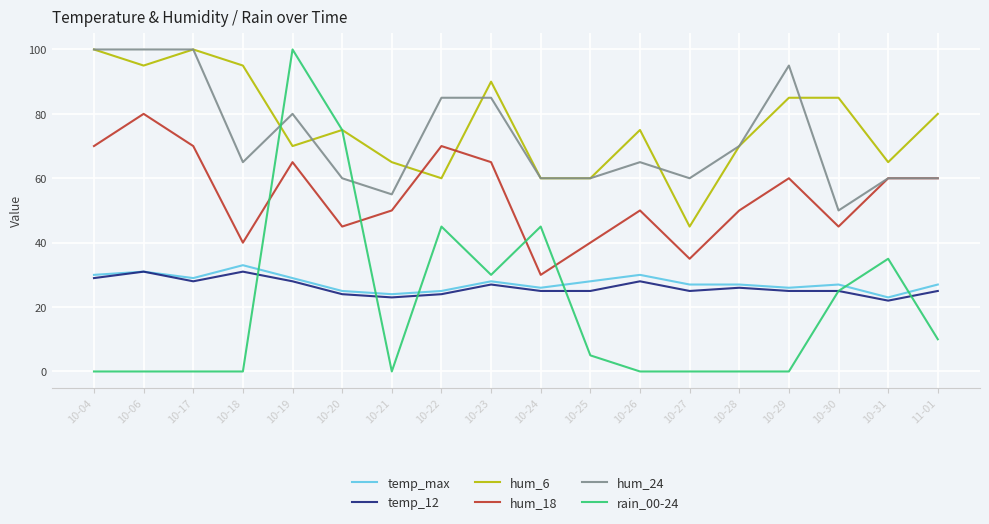

Which series has the largest range (max minus min)?

rain_00-24